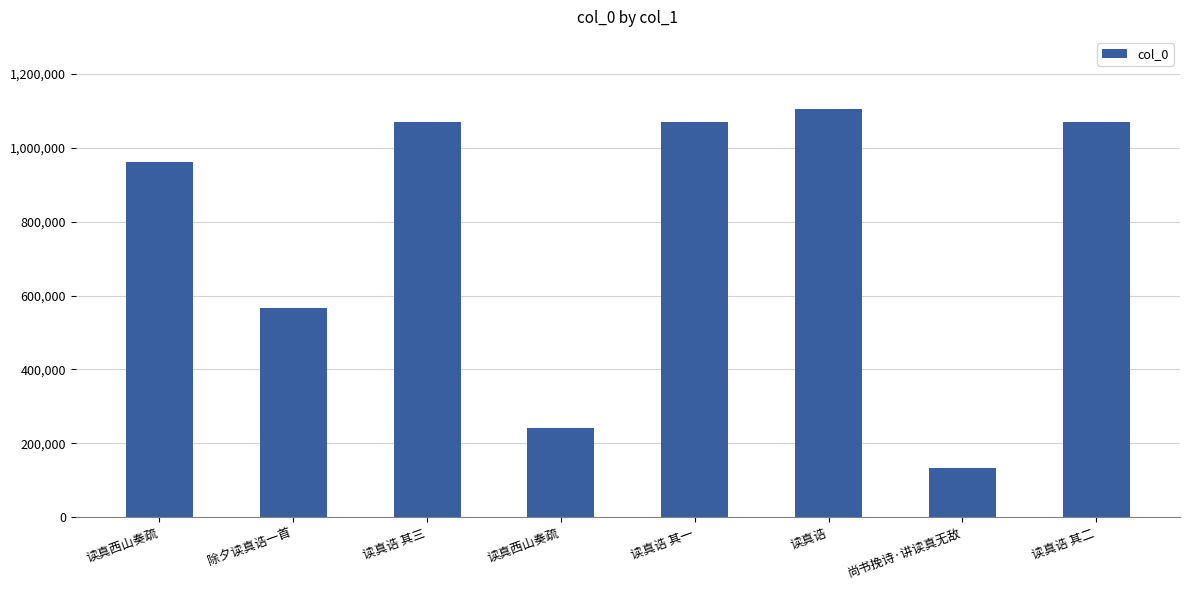

List the labels in order of value, smallest first.

尚书挽诗·讲读真无敌, 读真西山奏疏, 除夕读真诰一首, 读真西山奏疏, 读真诰 其一, 读真诰 其二, 读真诰 其三, 读真诰